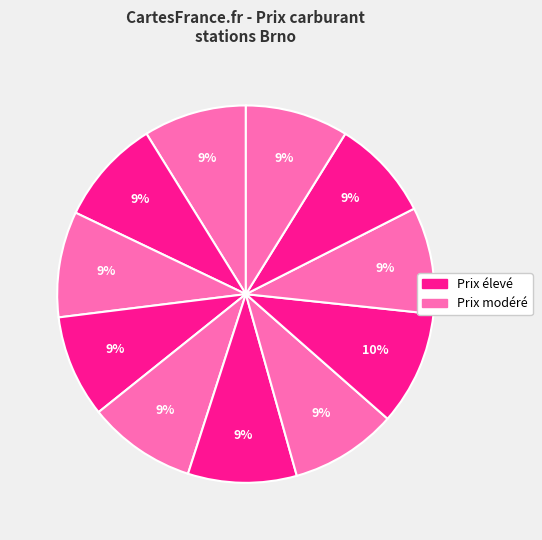

How many slices are in this pie chart?

11